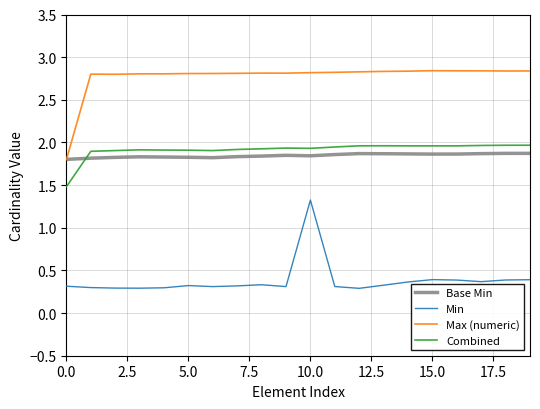

Which series has the largest total across all categories?

Max (numeric)